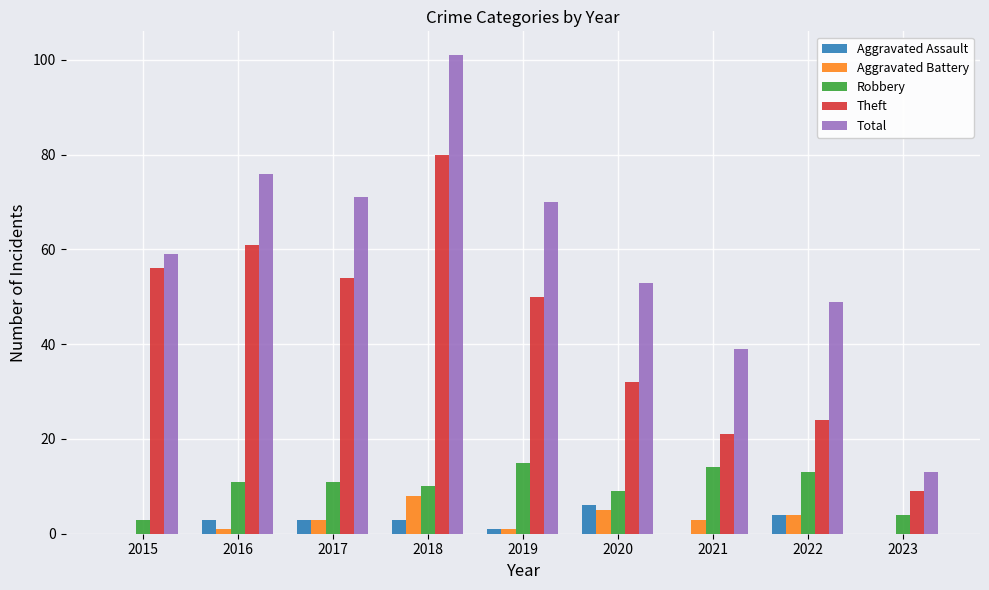

Does the chart contain stacked bars?

No